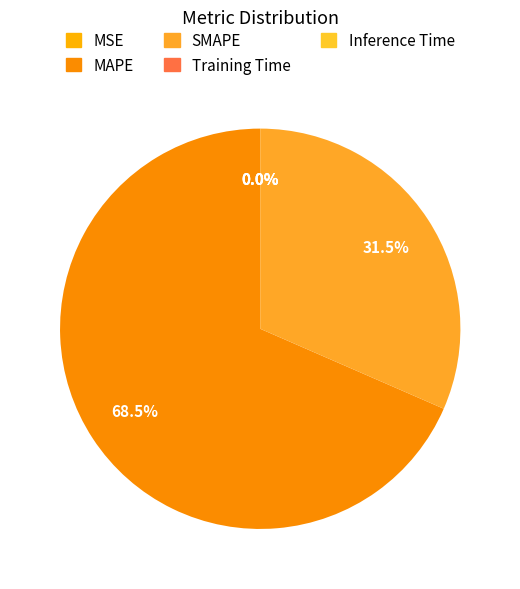

Which category has the biggest portion of the pie?

MAPE